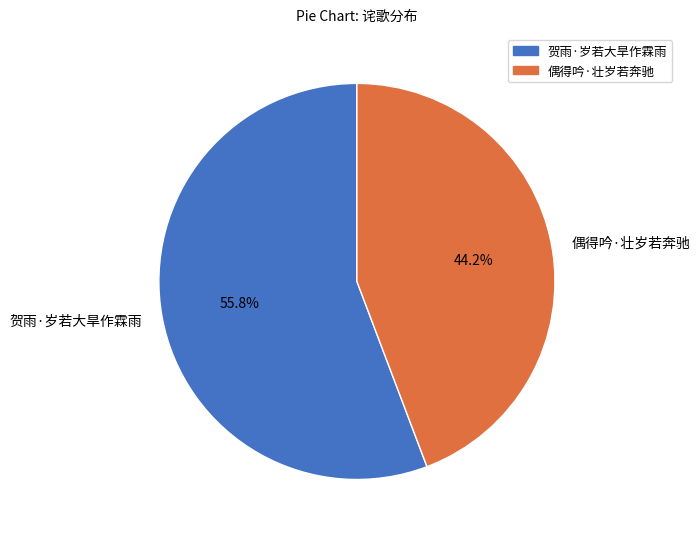

Which category has the biggest portion of the pie?

贺雨·岁若大旱作霖雨